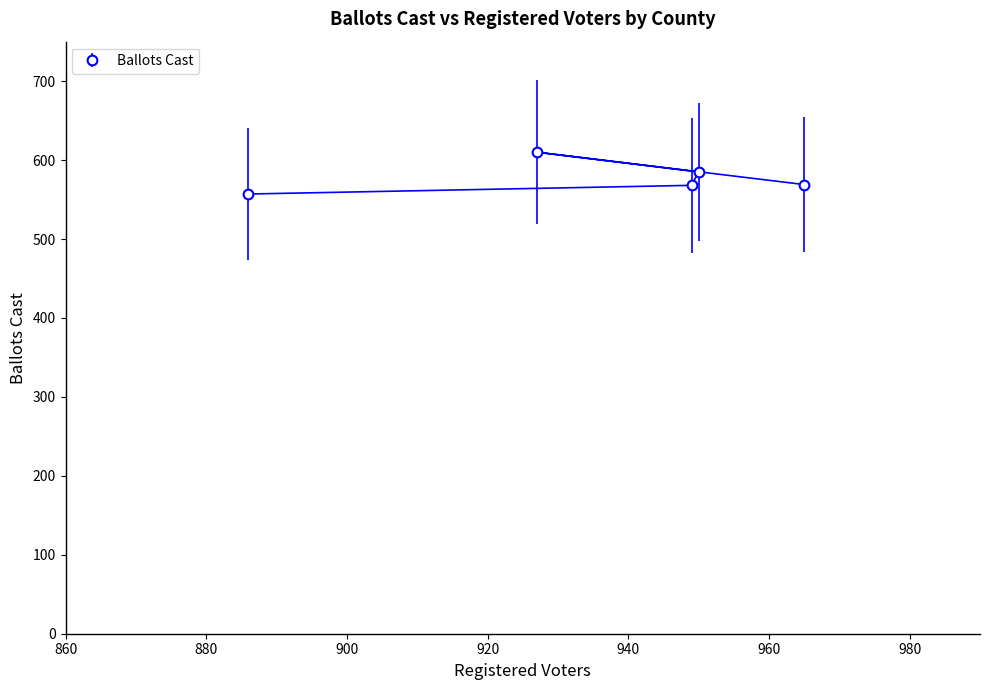

What is the sum of all values?

2889